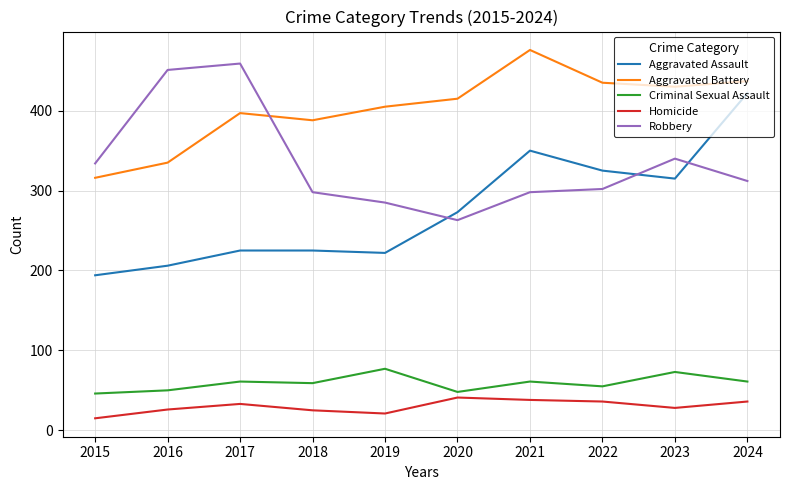

What is the spread (max minus min) of values at 2015?

319